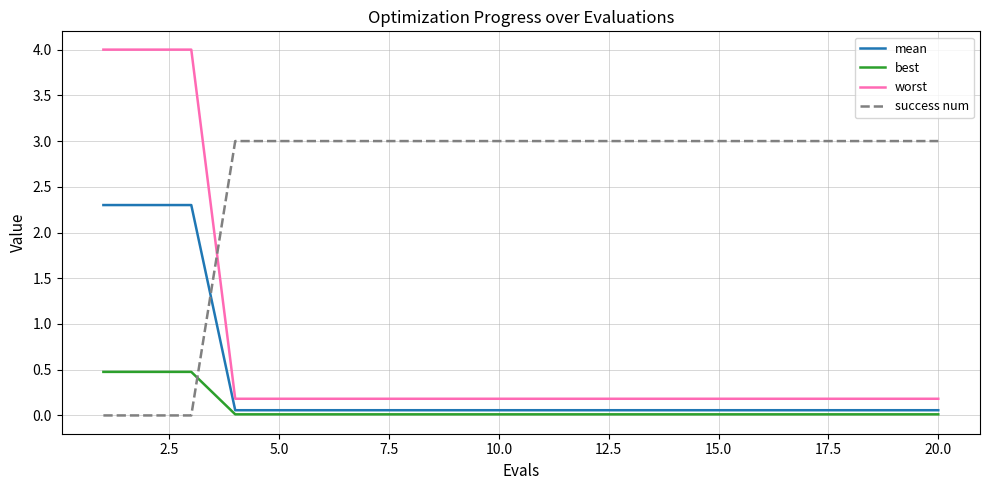

After their last crossing, which series has the higher values: success num or worst?

success num